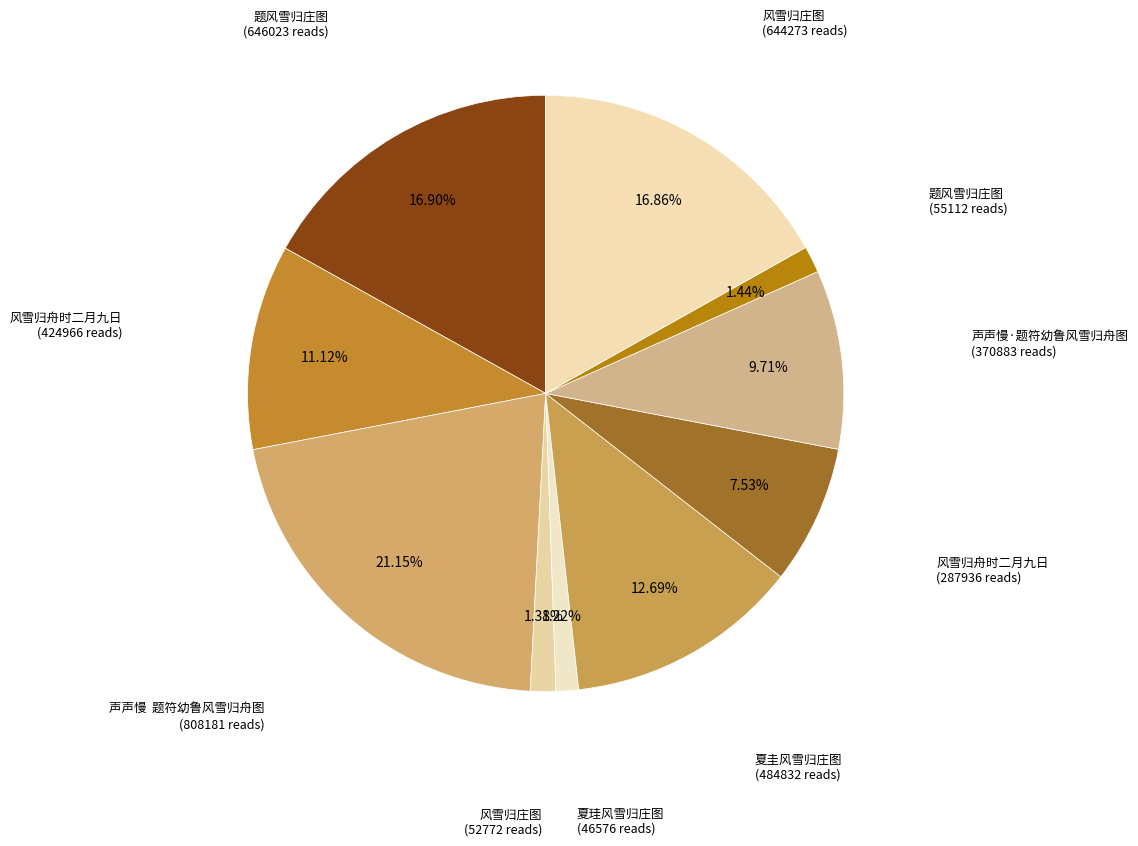

How many segments does this pie chart have?

10